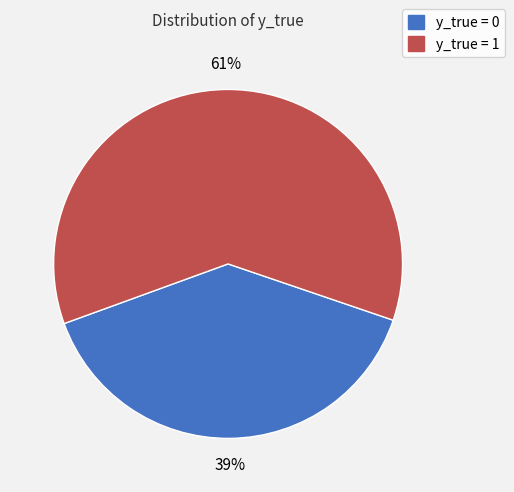

Is there a majority slice in this chart?

Yes